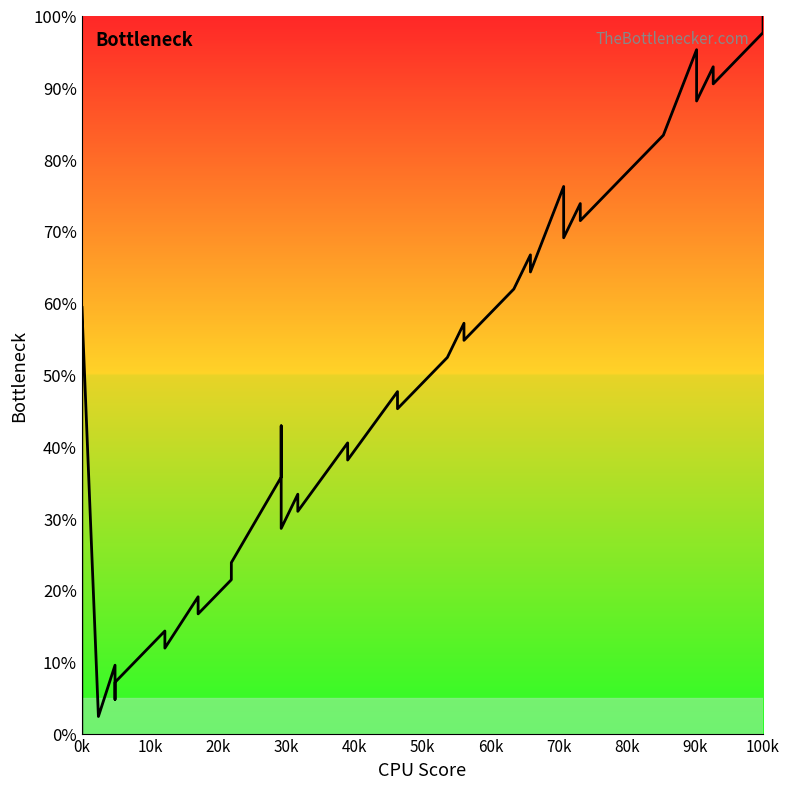

How many values are above zero?

39